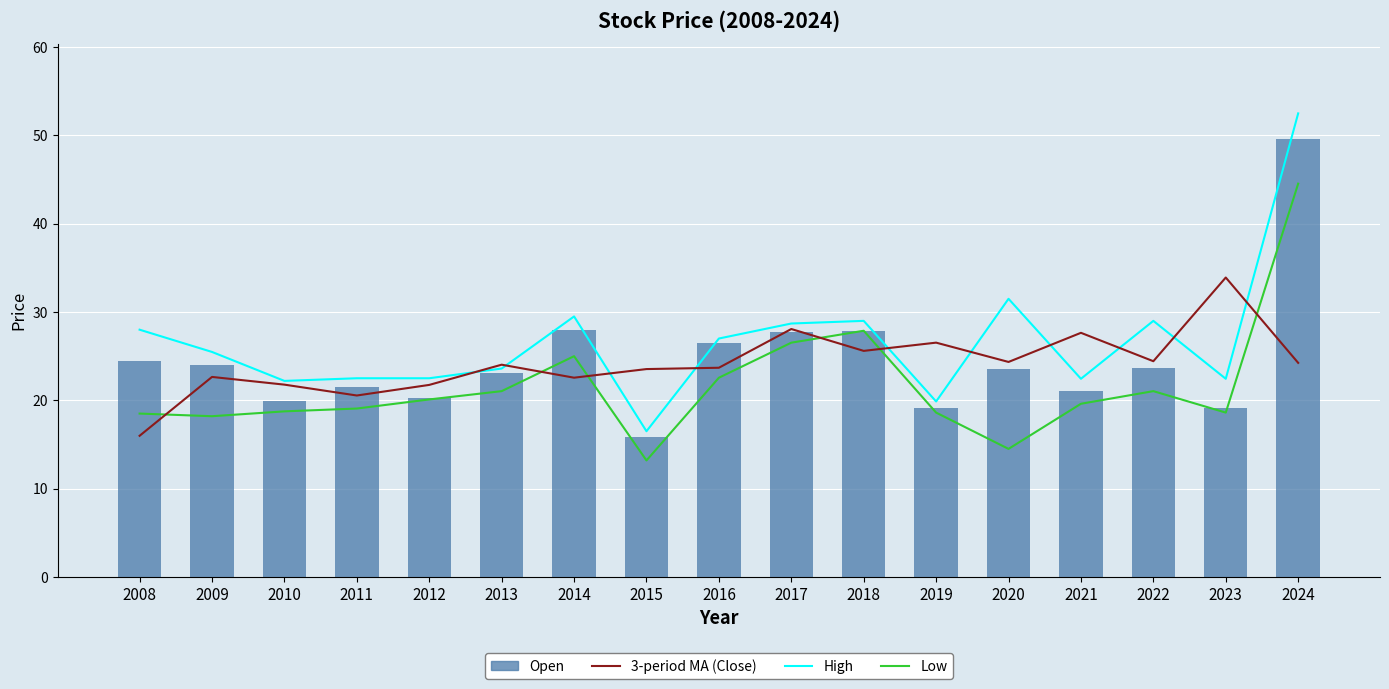

Which series has the largest total across all categories?

High